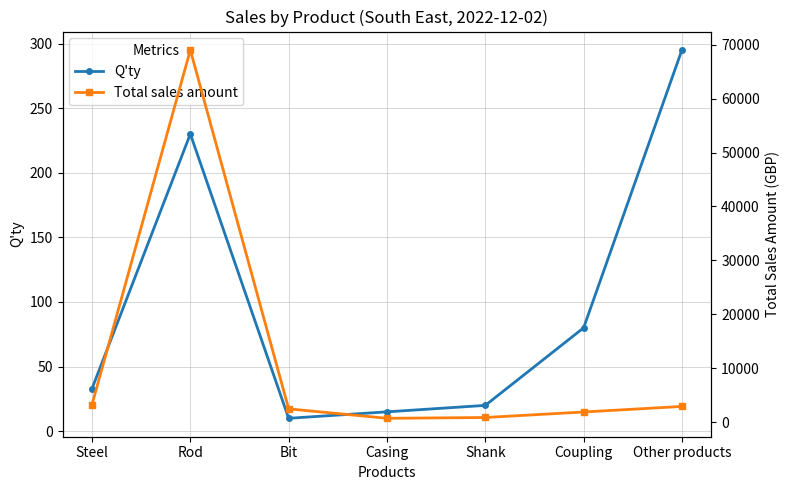

What is the value of the Total sales amount point at the 1st from the left?

3300